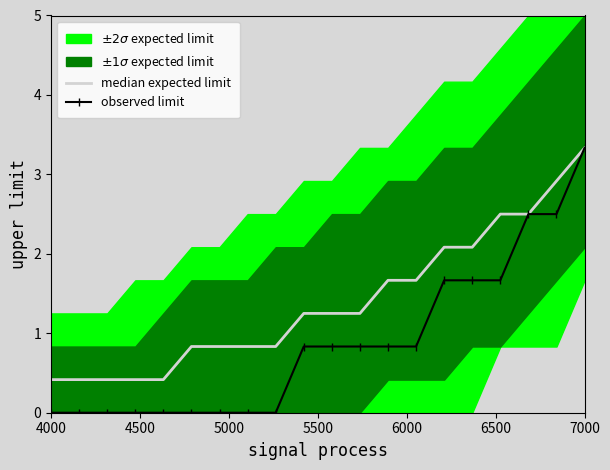

Reading left to right, extract all data points from this chart.

0.4	0.4	0.4	0.4	0.4	0.8	0.8	0.8	0.8	1.2	1.2	1.2	1.7	1.7	2.1	2.1	2.5	2.5	2.9	3.3